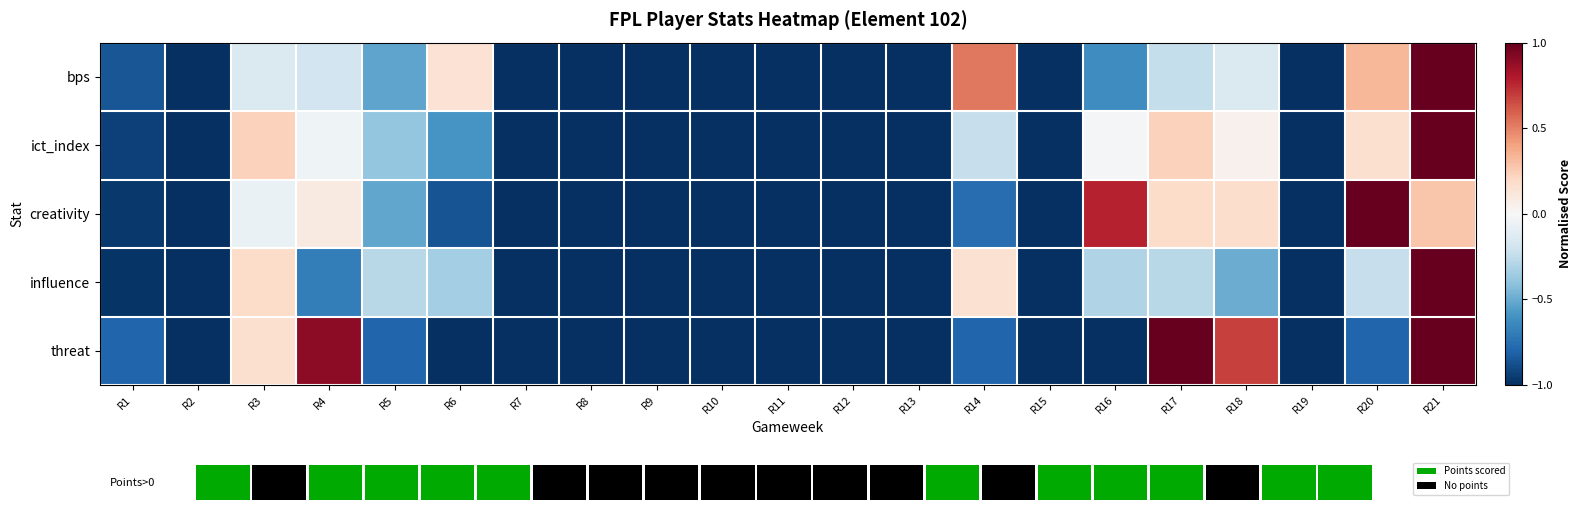

Reading left to right, extract all data points from this chart.

bps: R1=-0.9	R2=-1.0	R3=-0.1	R4=-0.2	R5=-0.5	R6=0.1	R7=-1.0	R8=-1.0	R9=-1.0	R10=-1.0	R11=-1.0	R12=-1.0	R13=-1.0	R14=0.5	R15=-1.0	R16=-0.6	R17=-0.2	R18=-0.1	R19=-1.0	R20=0.3	R21=1.0
ict_index: R1=-0.9	R2=-1.0	R3=0.2	R4=-0.0	R5=-0.4	R6=-0.6	R7=-1.0	R8=-1.0	R9=-1.0	R10=-1.0	R11=-1.0	R12=-1.0	R13=-1.0	R14=-0.2	R15=-1.0	R16=-0.0	R17=0.2	R18=0.0	R19=-1.0	R20=0.2	R21=1.0
creativity: R1=-1.0	R2=-1.0	R3=-0.1	R4=0.1	R5=-0.5	R6=-0.9	R7=-1.0	R8=-1.0	R9=-1.0	R10=-1.0	R11=-1.0	R12=-1.0	R13=-1.0	R14=-0.8	R15=-1.0	R16=0.8	R17=0.2	R18=0.2	R19=-1.0	R20=1.0	R21=0.3
influence: R1=-1.0	R2=-1.0	R3=0.2	R4=-0.7	R5=-0.3	R6=-0.3	R7=-1.0	R8=-1.0	R9=-1.0	R10=-1.0	R11=-1.0	R12=-1.0	R13=-1.0	R14=0.1	R15=-1.0	R16=-0.3	R17=-0.3	R18=-0.5	R19=-1.0	R20=-0.2	R21=1.0
threat: R1=-0.8	R2=-1.0	R3=0.2	R4=0.9	R5=-0.8	R6=-1.0	R7=-1.0	R8=-1.0	R9=-1.0	R10=-1.0	R11=-1.0	R12=-1.0	R13=-1.0	R14=-0.8	R15=-1.0	R16=-1.0	R17=1.0	R18=0.7	R19=-1.0	R20=-0.8	R21=1.0